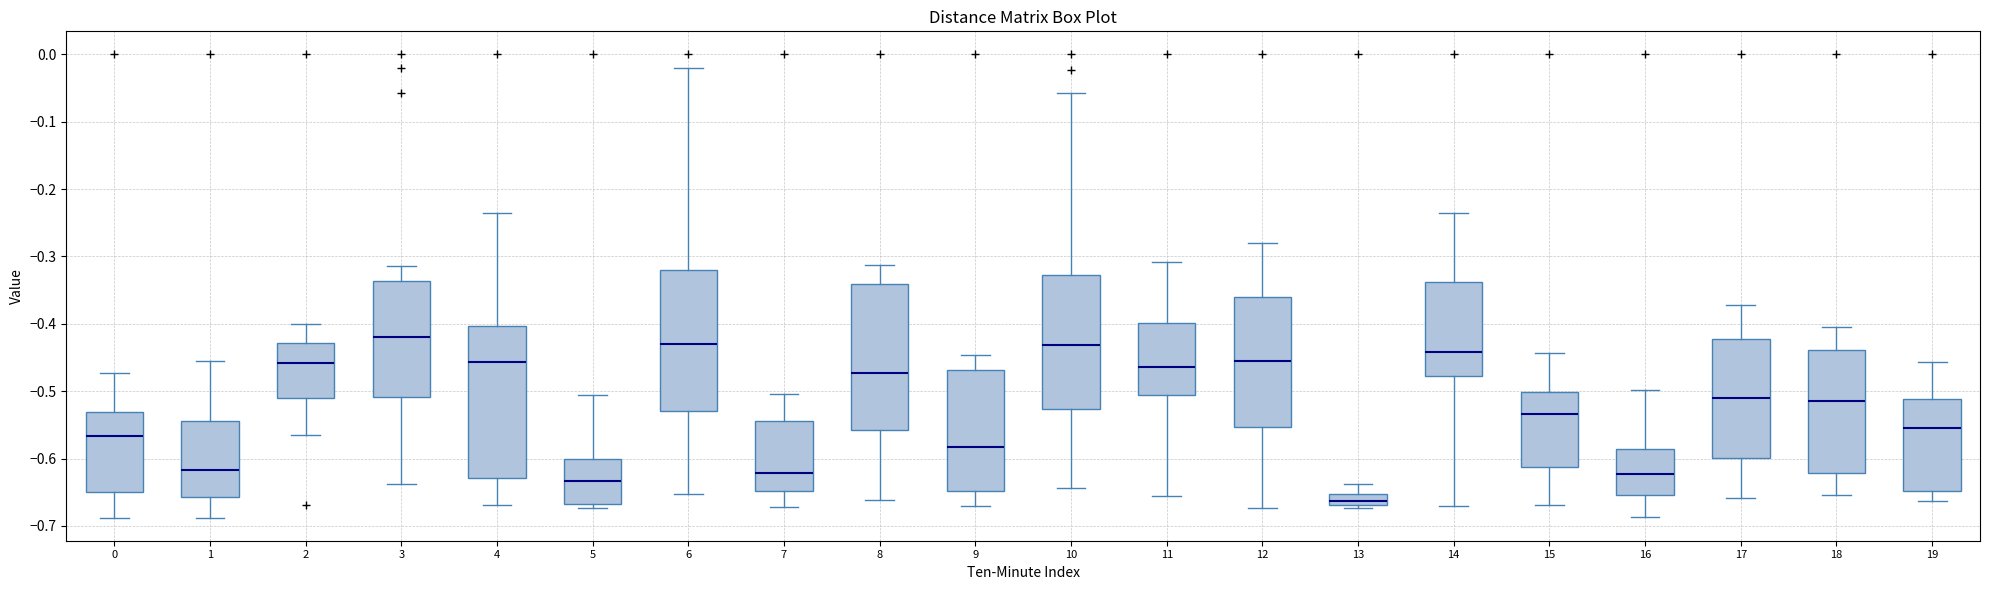

Which box has the highest median line?

3